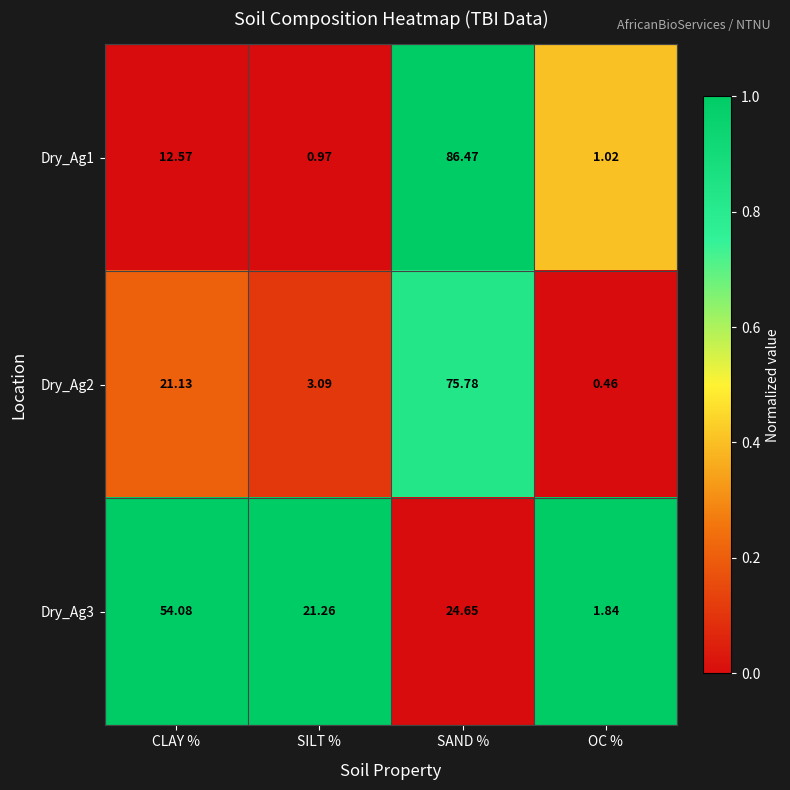

What is the total value across all series at SAND %?

186.9